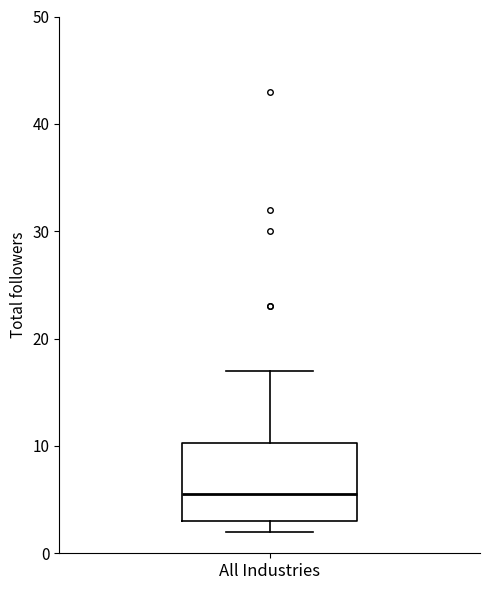

Read this box plot against the y-axis: the position of the median line, the range covered by the box, and the ends of both whiskers. The values are not printed on the chart, so give them approximately, as read against the axis.

median 6, box 3 to 10, whiskers 2 to 17